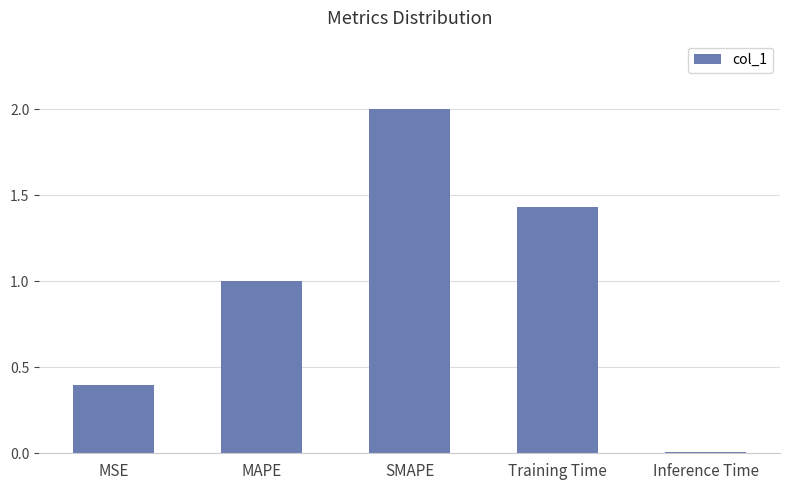

Which has a higher value, SMAPE or Inference Time?

SMAPE